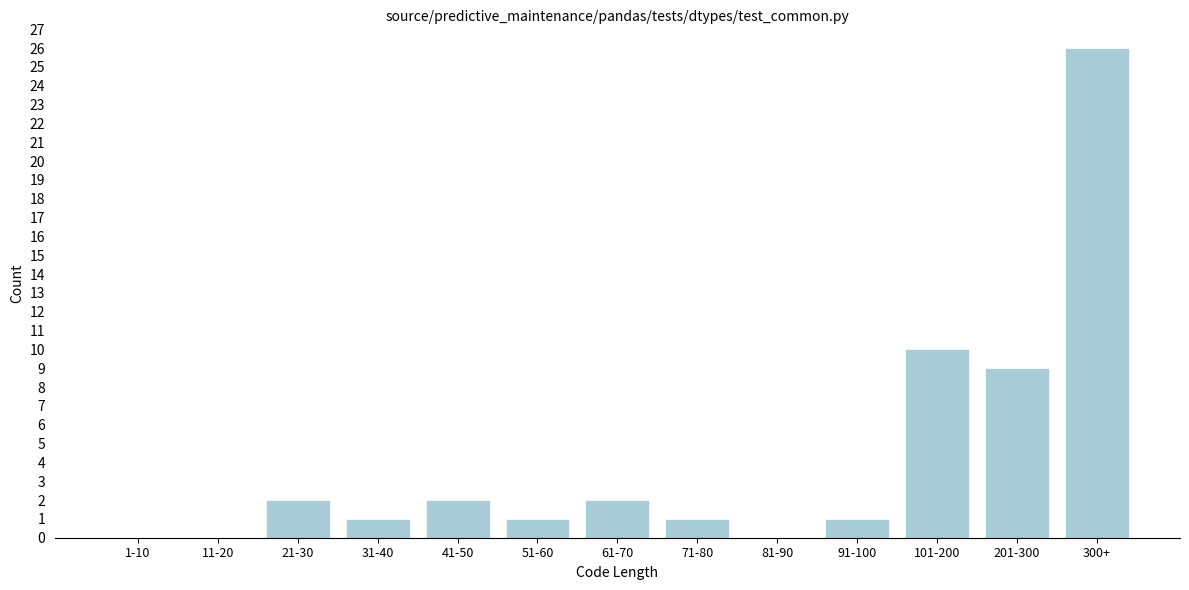

Reading left to right, extract all data points from this chart.

1-10=0	11-20=0	21-30=2	31-40=1	41-50=2	51-60=1	61-70=2	71-80=1	81-90=0	91-100=1	101-200=10	201-300=9	300+=26